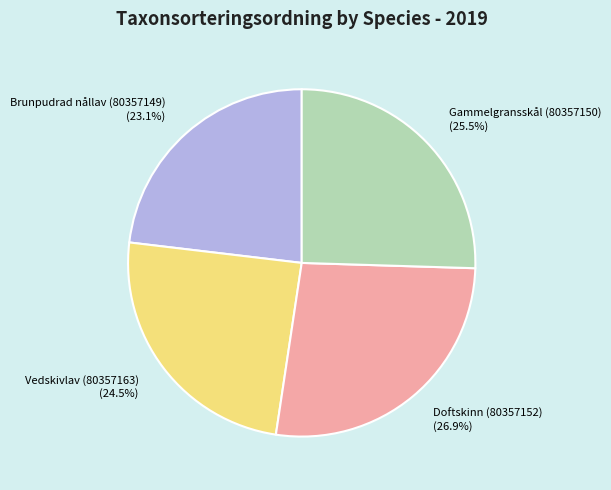

Is Gammelgransskål (80357150) the majority of the pie?

No